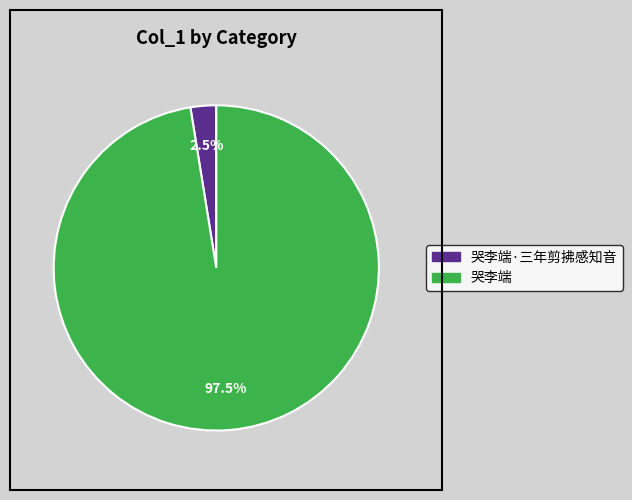

Is there any slice that represents more than half of the pie?

Yes